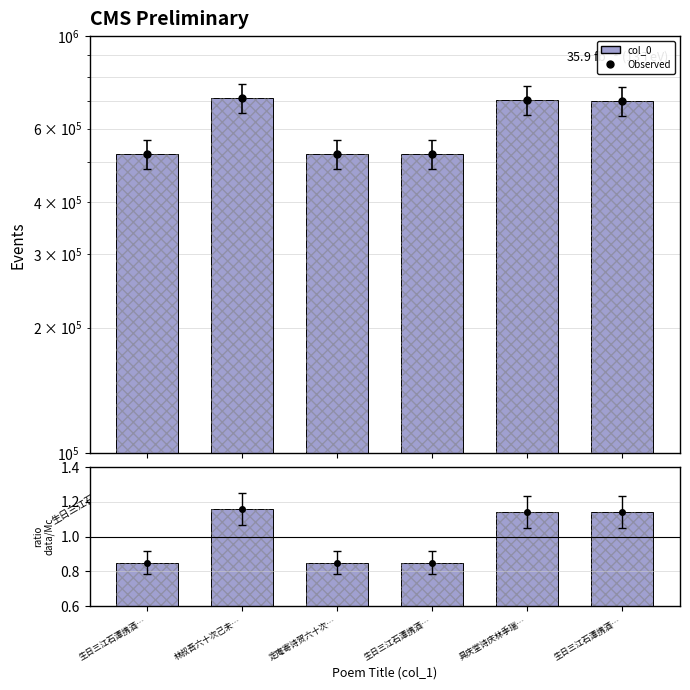

Are the bars grouped side by side (vs. stacked)?

No